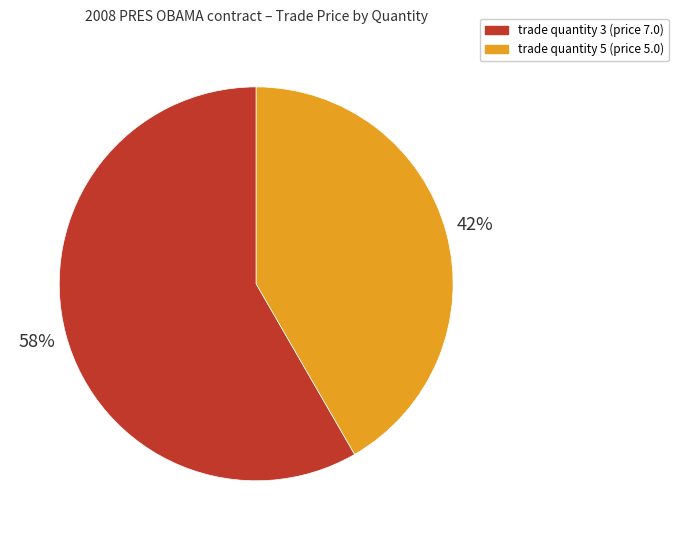

Which slice represents more than half of the pie?

trade quantity 3 (price 7.0)